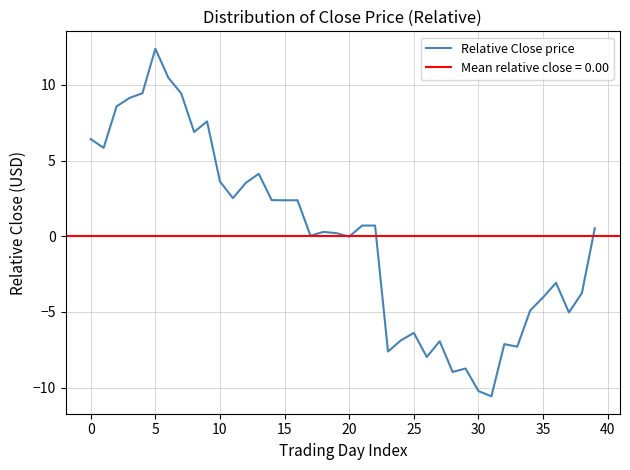

Where is the data nearest to the value 0?

20